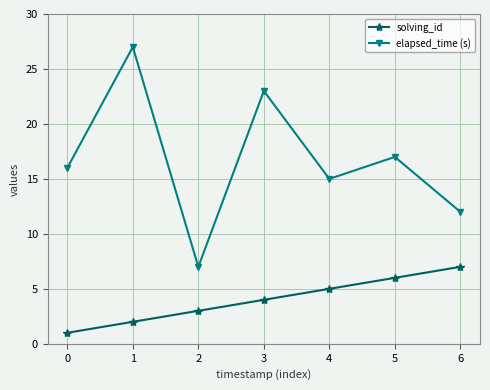

What is the approximate value of elapsed_time (s) at 5, to the nearest 5?

15